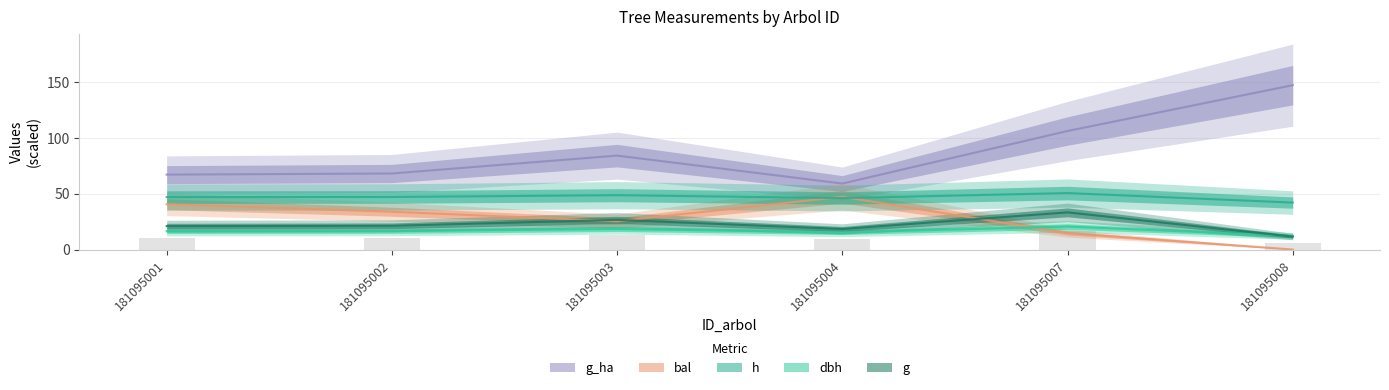

The value of g_ha at 181095002 is 68.0. True or false?

True